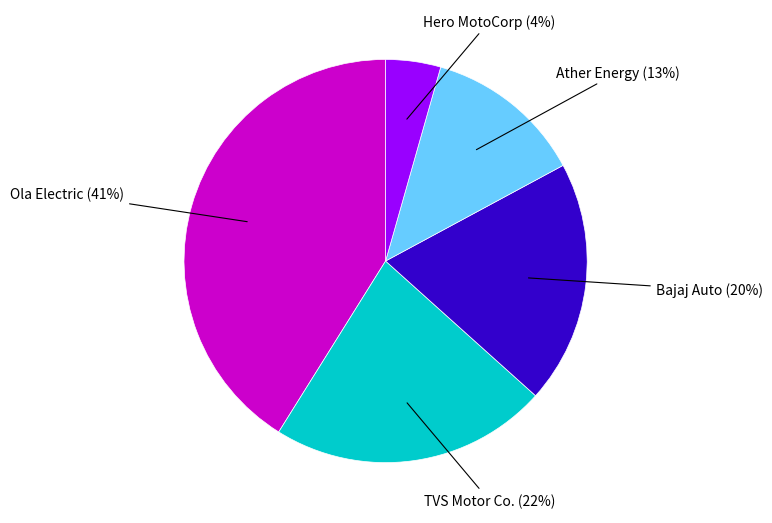

How many slices are in this pie chart?

5